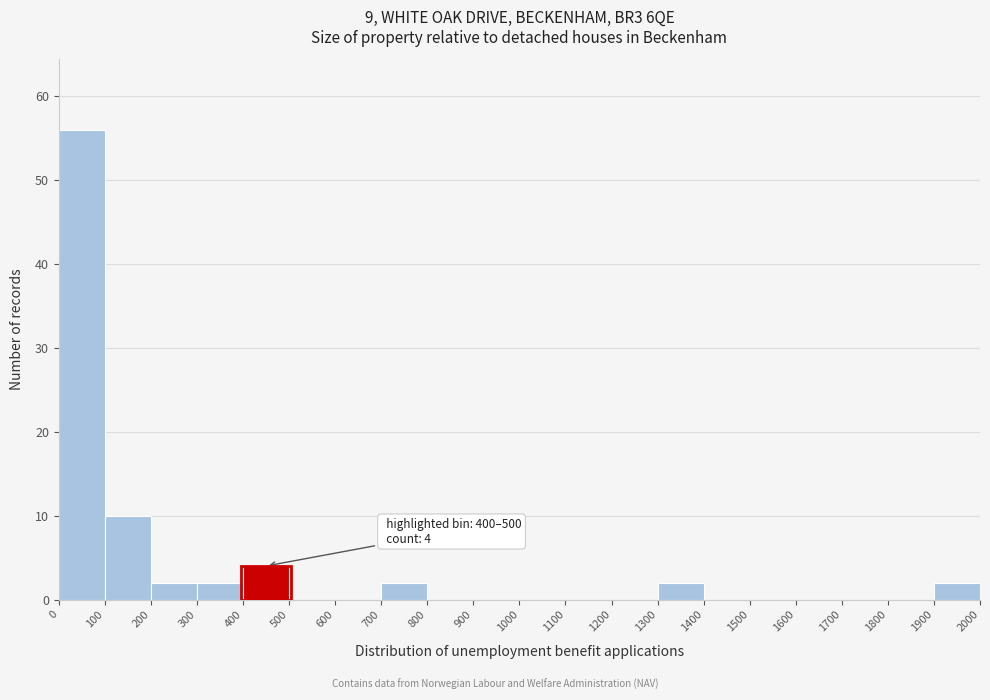

Over which range of the x-axis is the bar tallest?

0 to 100